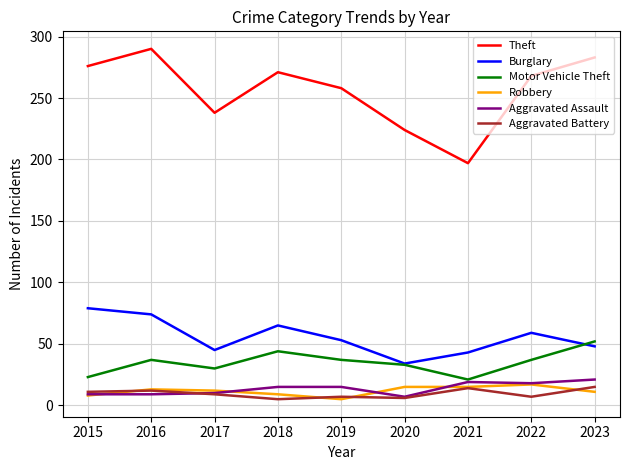

At which label does Motor Vehicle Theft reach its peak?

2023